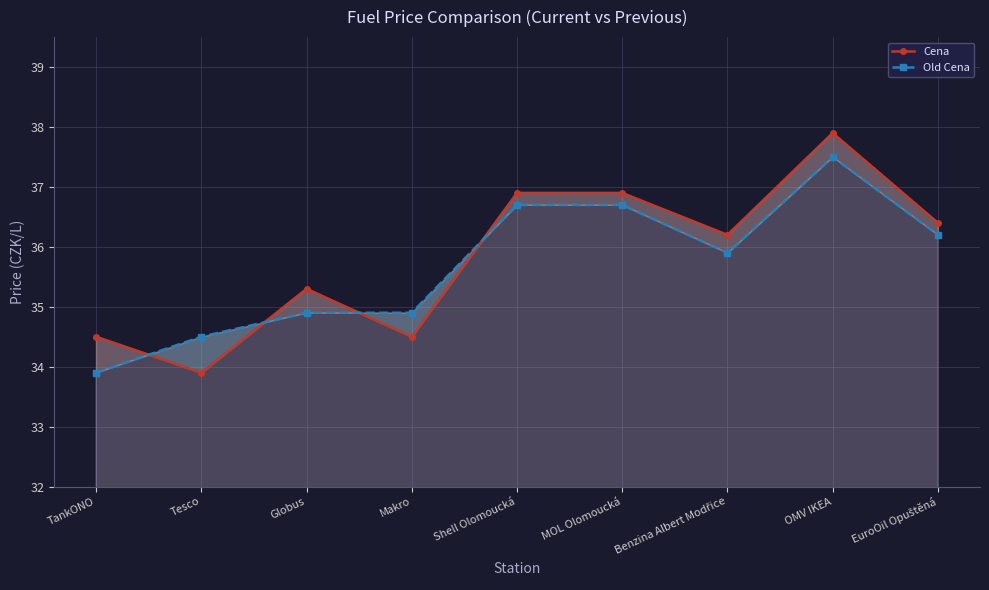

The value of Cena at Tesco is 33.9. True or false?

True